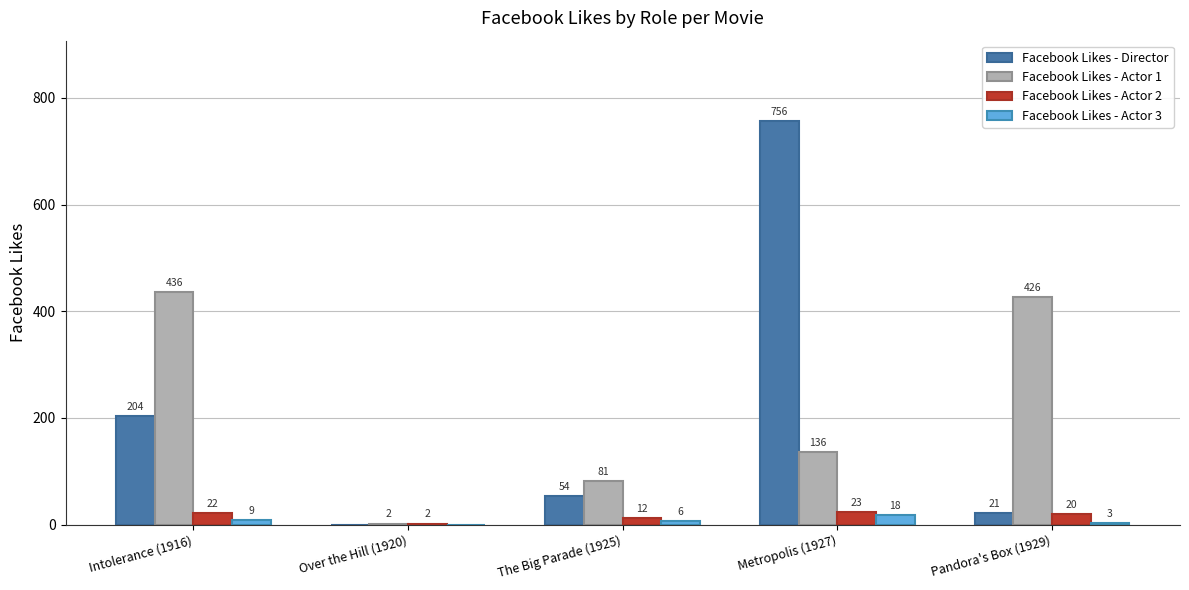

Reading right to left, transcribe all the data shown in this chart.

Facebook Likes - Director: Pandora's Box (1929)=21	Metropolis (1927)=756	The Big Parade (1925)=54	Over the Hill (1920)=0	Intolerance (1916)=204
Facebook Likes - Actor 1: Pandora's Box (1929)=426	Metropolis (1927)=136	The Big Parade (1925)=81	Over the Hill (1920)=2	Intolerance (1916)=436
Facebook Likes - Actor 2: Pandora's Box (1929)=20	Metropolis (1927)=23	The Big Parade (1925)=12	Over the Hill (1920)=2	Intolerance (1916)=22
Facebook Likes - Actor 3: Pandora's Box (1929)=3	Metropolis (1927)=18	The Big Parade (1925)=6	Over the Hill (1920)=0	Intolerance (1916)=9